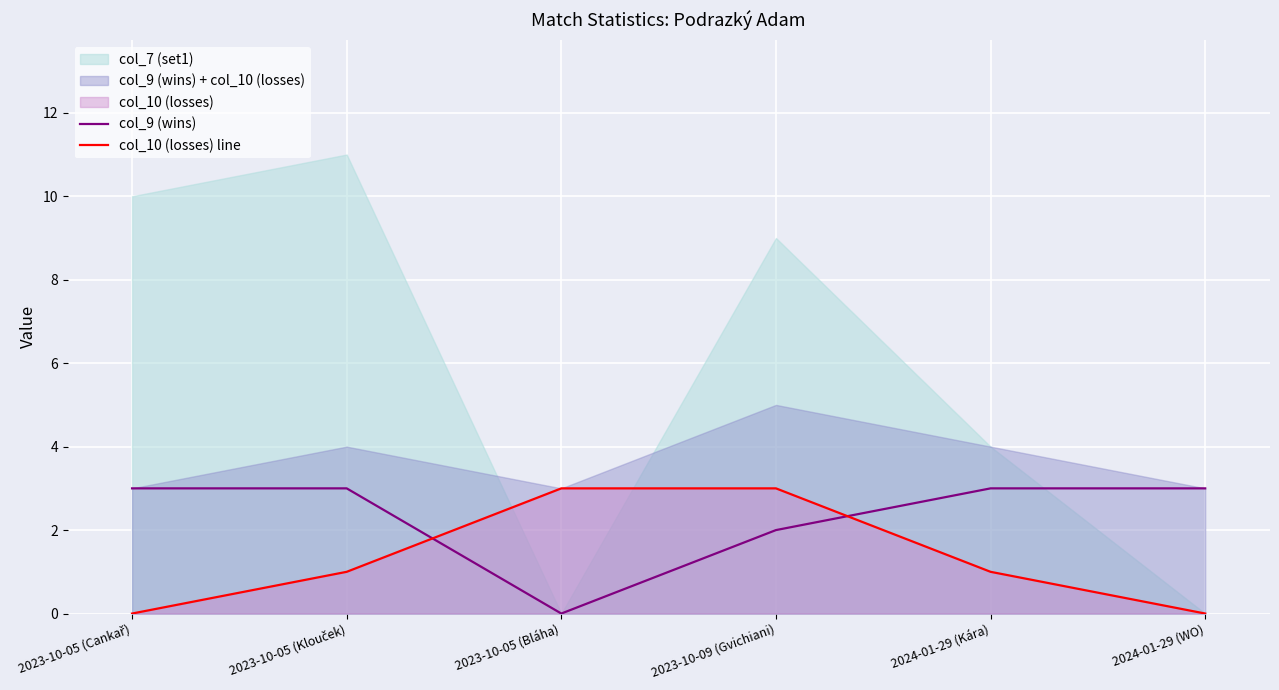

Which has a higher value, 2023-10-09 (Gvichiani) or 2024-01-29 (Kára)?

2024-01-29 (Kára)